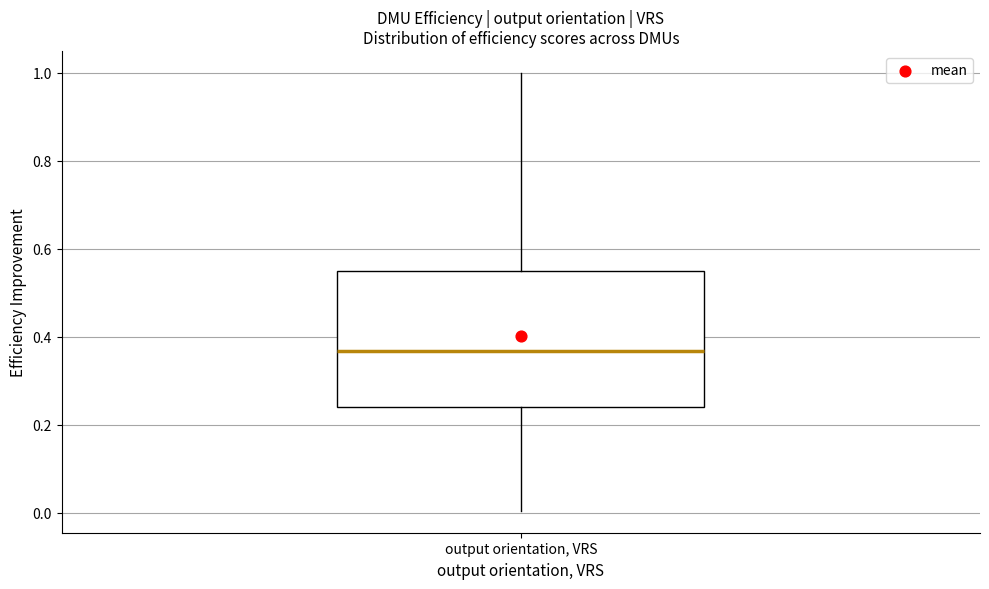

Transcribe this box plot: give where the median line is, the range the box spans, and where the two whiskers end, as read against the y-axis. The values are not printed on the chart, so give them approximately, as read against the axis.

median 0.36, box 0.24 to 0.56, whiskers 0.00 to 1.00